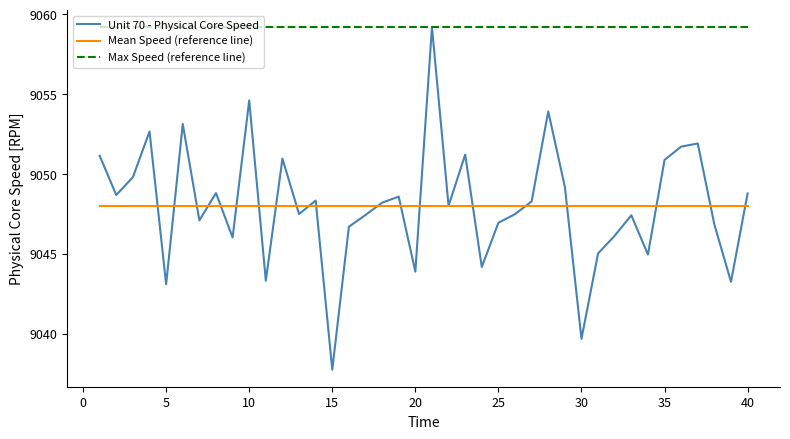

Which series has the largest range (max minus min)?

Unit 70 - Physical Core Speed